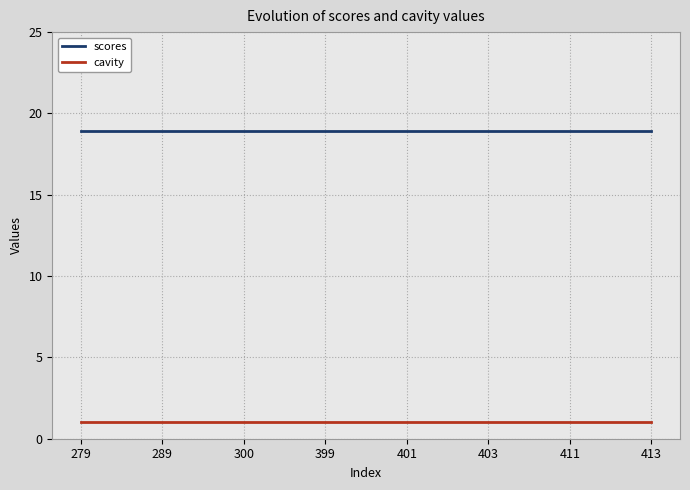

What is the minimum value shown in the chart?

1.0